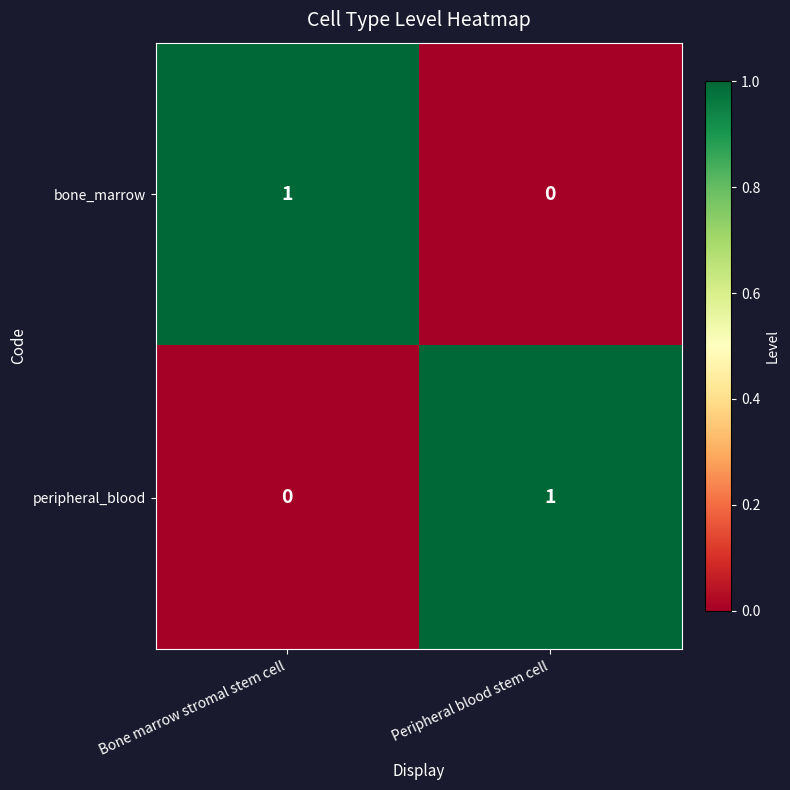

What is the total value across all series at Peripheral blood stem cell?

1